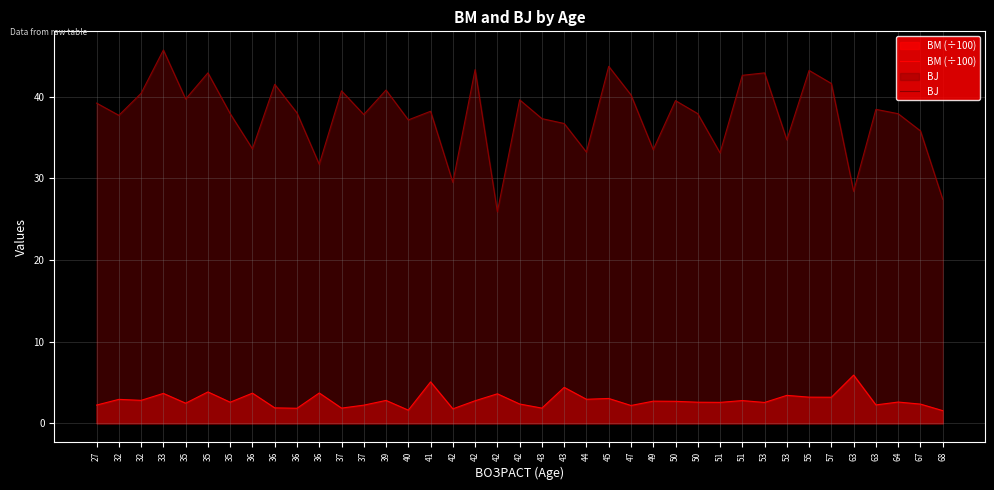

Is the value of BJ at 50 greater than the value of BM (÷100) at 42?

Yes